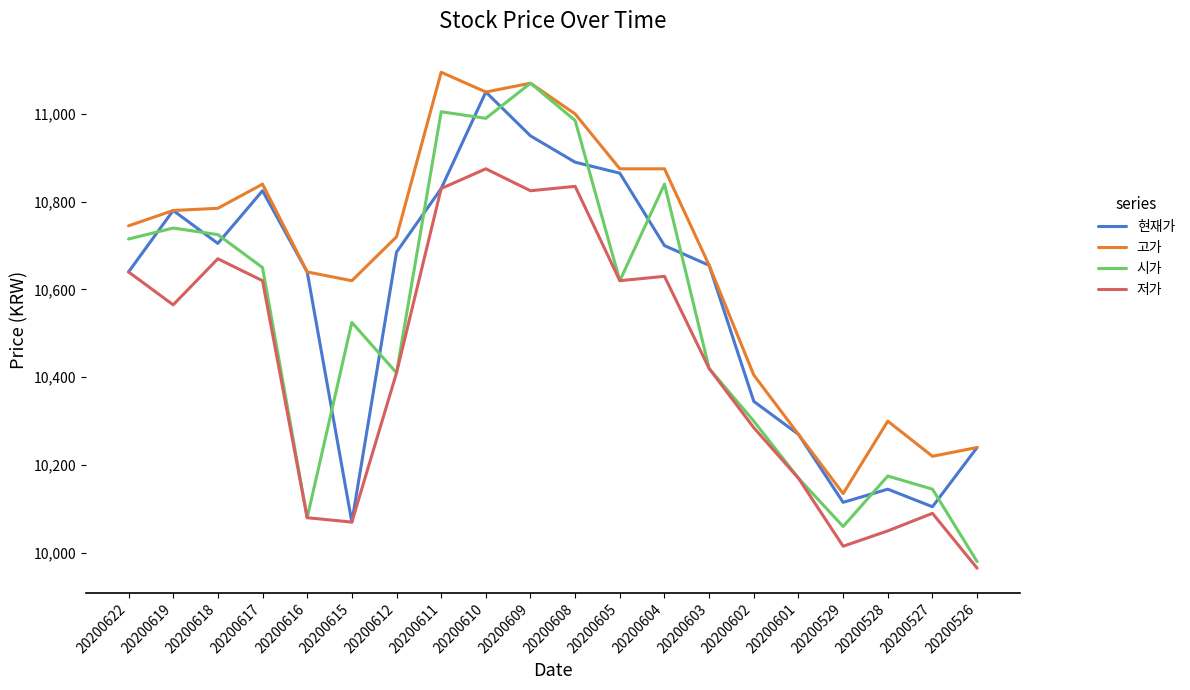

True or false: 고가 has a value of 17516 at 20200527.

False